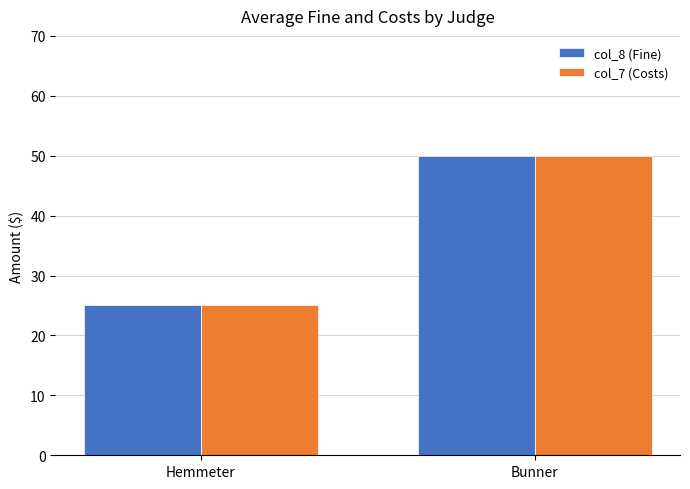

What is the maximum value for col_8 (Fine)?

50